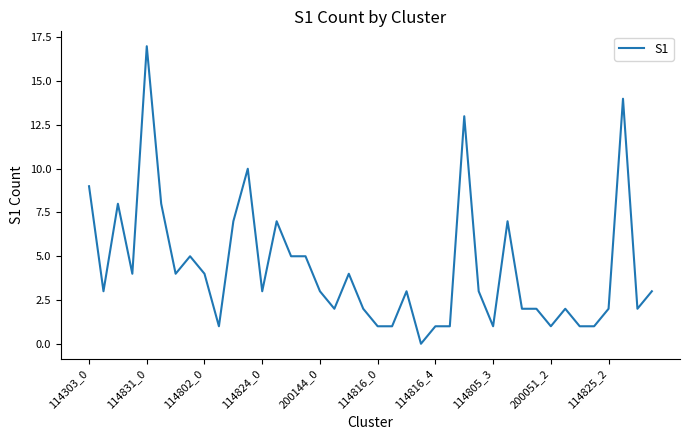

What is the maximum value shown in the chart?

17